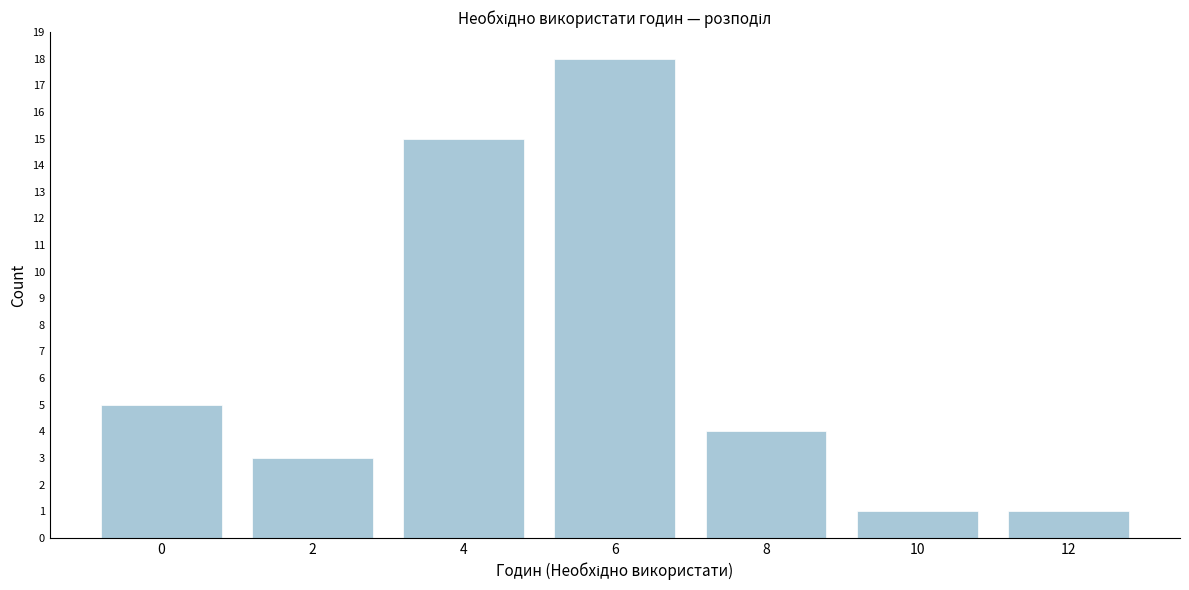

Reading left to right, list all the values displayed in this chart.

5	3	15	18	4	1	1